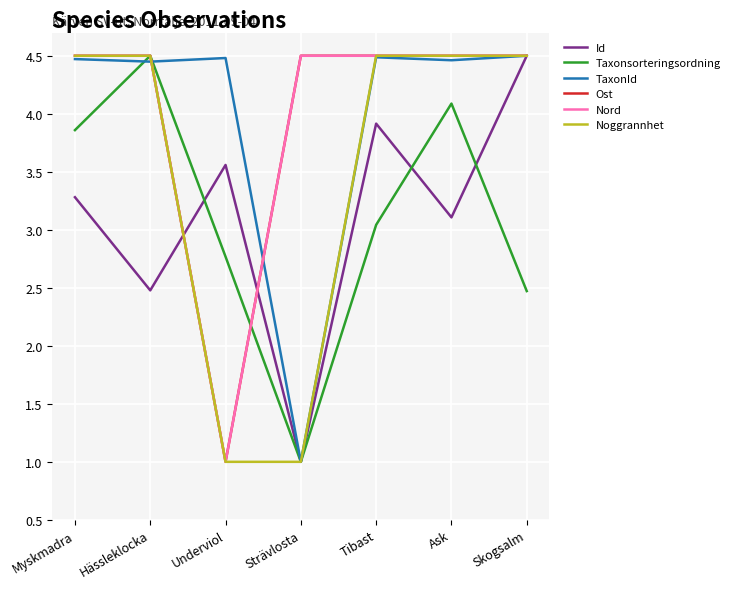

Reading left to right, what are all the values shown in this chart?

Id: Myskmadra=3.3	Hässleklocka=2.5	Underviol=3.6	Strävlosta=1.0	Tibast=3.9	Ask=3.1	Skogsalm=4.5
Taxonsorteringsordning: Myskmadra=3.9	Hässleklocka=4.5	Underviol=2.8	Strävlosta=1.0	Tibast=3.0	Ask=4.1	Skogsalm=2.5
TaxonId: Myskmadra=4.5	Hässleklocka=4.4	Underviol=4.5	Strävlosta=1.0	Tibast=4.5	Ask=4.5	Skogsalm=4.5
Ost: Myskmadra=4.5	Hässleklocka=4.5	Underviol=1.0	Strävlosta=4.5	Tibast=4.5	Ask=4.5	Skogsalm=4.5
Nord: Myskmadra=4.5	Hässleklocka=4.5	Underviol=1.0	Strävlosta=4.5	Tibast=4.5	Ask=4.5	Skogsalm=4.5
Noggrannhet: Myskmadra=4.5	Hässleklocka=4.5	Underviol=1.0	Strävlosta=1.0	Tibast=4.5	Ask=4.5	Skogsalm=4.5